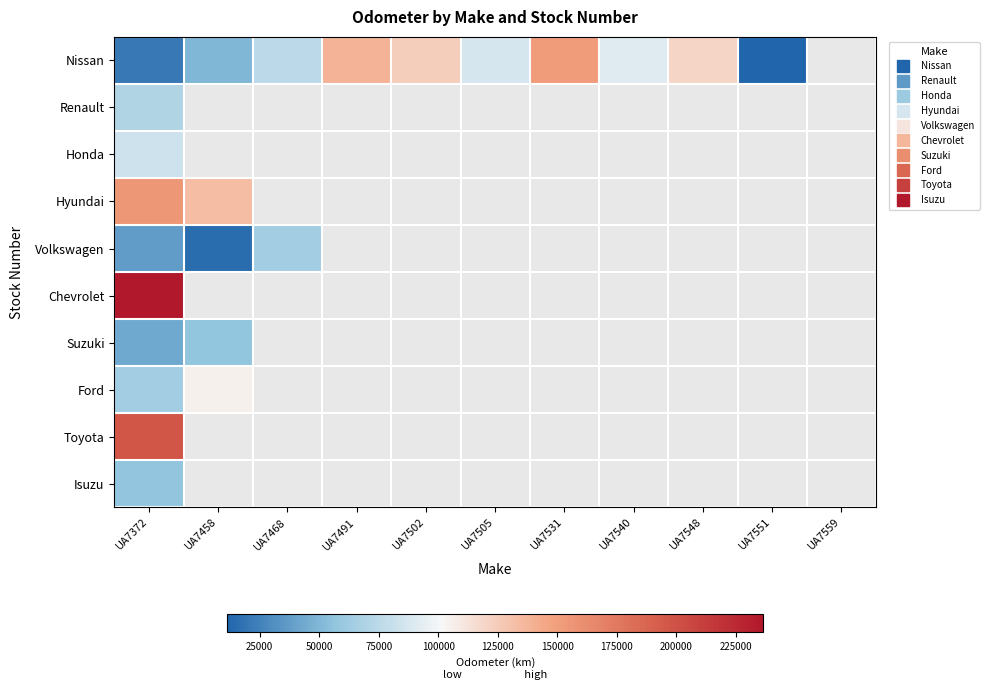

Which category has the highest value across all series?

UA7372